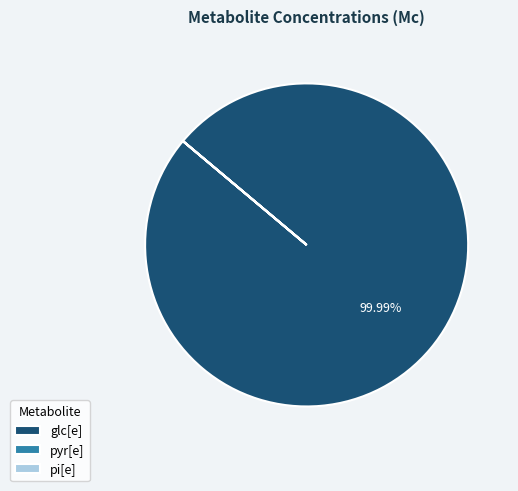

Which slice is the largest?

glc[e]